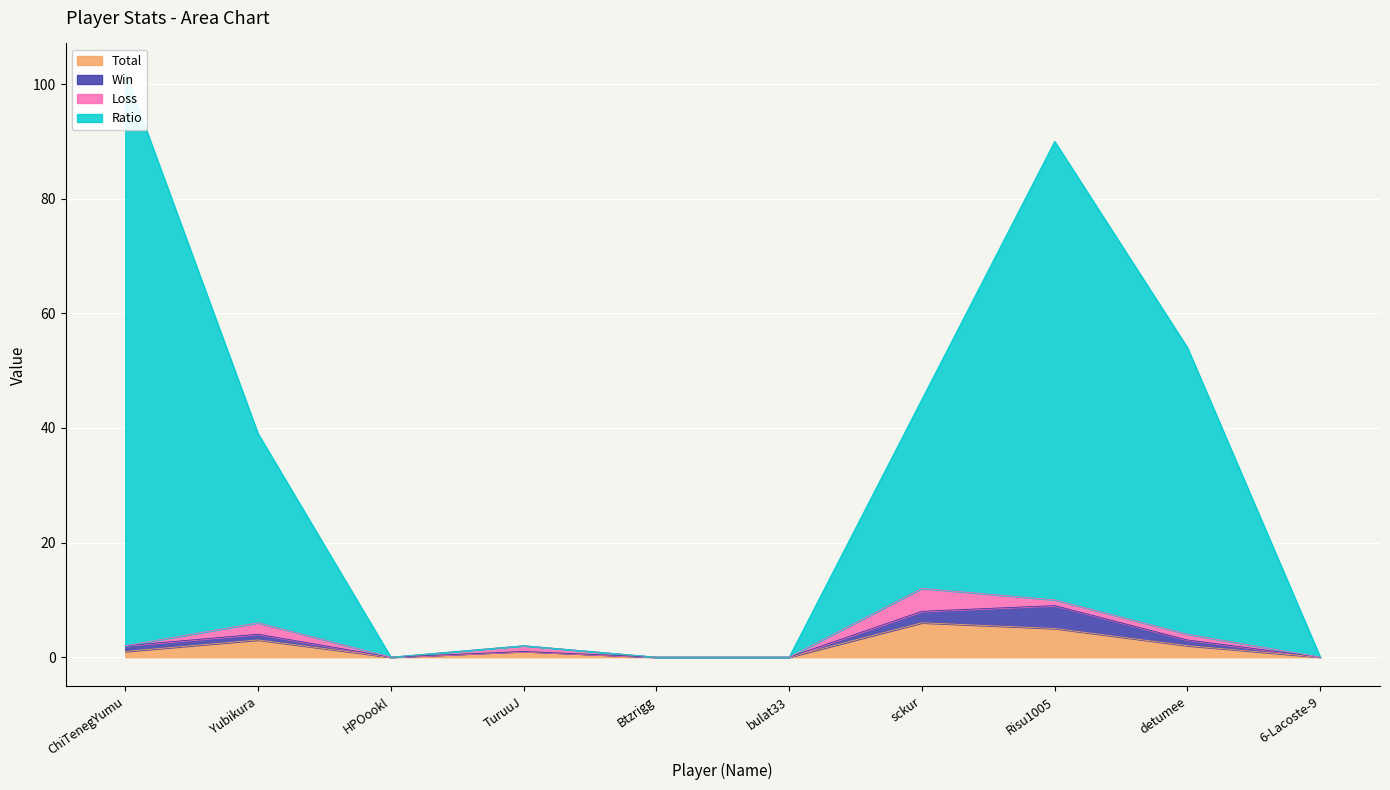

The value of Total at bulat33 is 0. True or false?

True